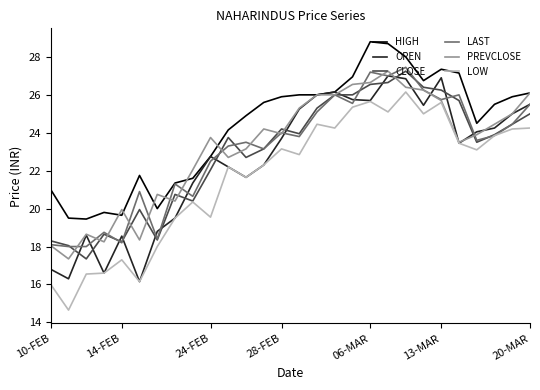

What is the minimum value for LAST?

18.0